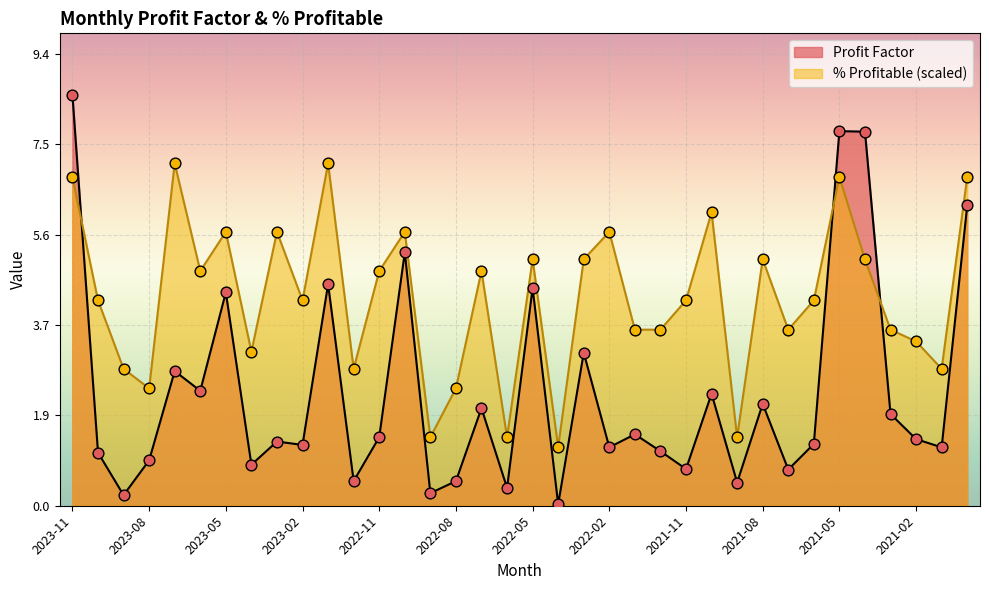

At how many categories does at least one series exceed 2?

32